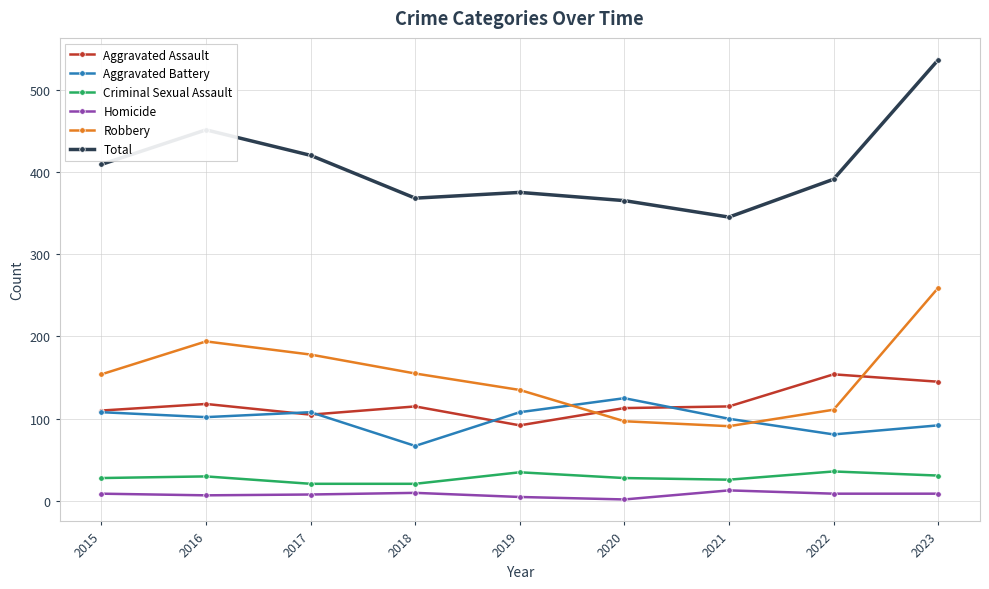

What is the value of the Total point at the 4th from the left?

368